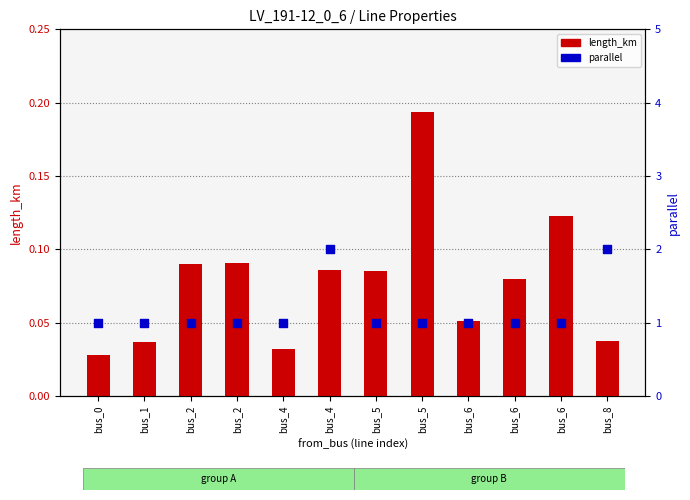

What are all the series names shown in the legend?

length_km, parallel